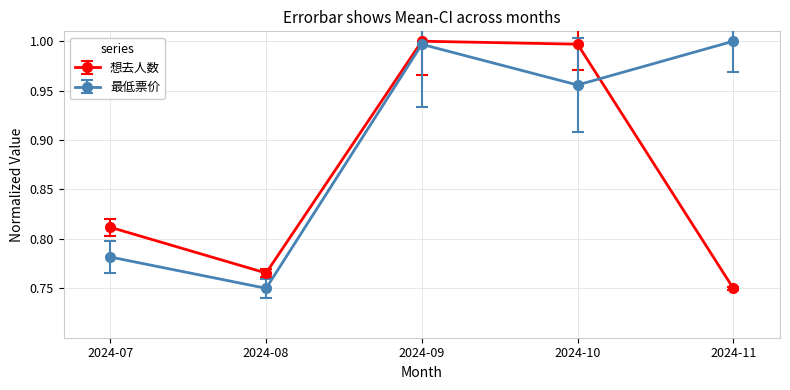

After their last crossing, which series has the higher values: 最低票价 or 想去人数?

最低票价